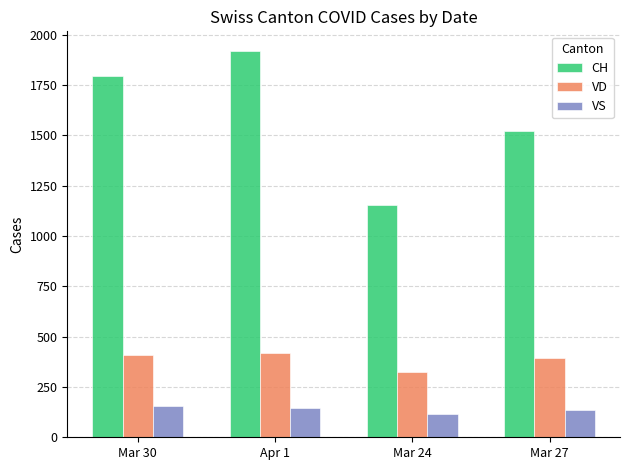

At which category is the sum across all series the highest?

Apr 1